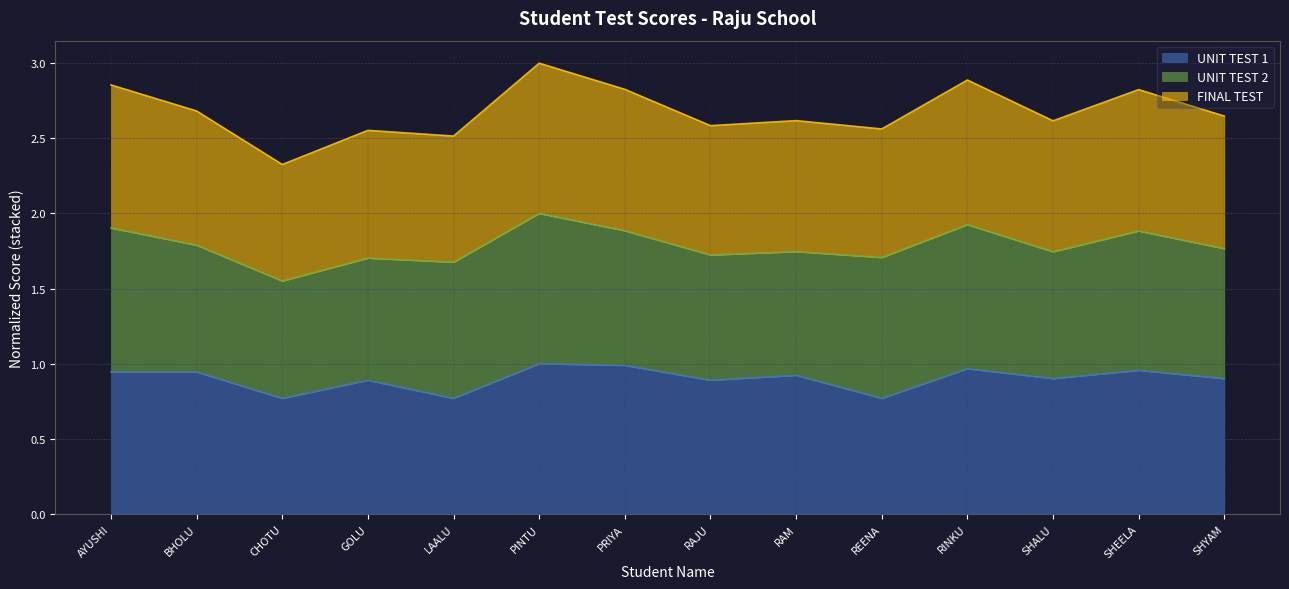

Is it true that FINAL TEST equals 2.8 at SHEELA?

True